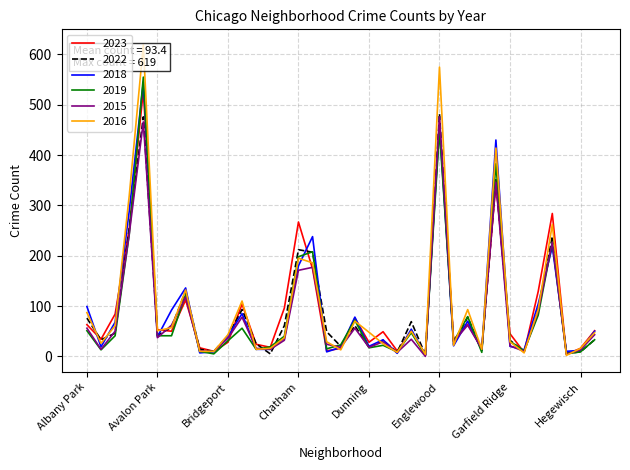

Which series has the largest range (max minus min)?

2016